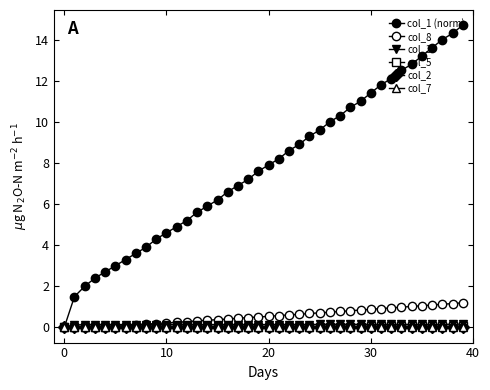

Does the chart have visible grid lines?

No